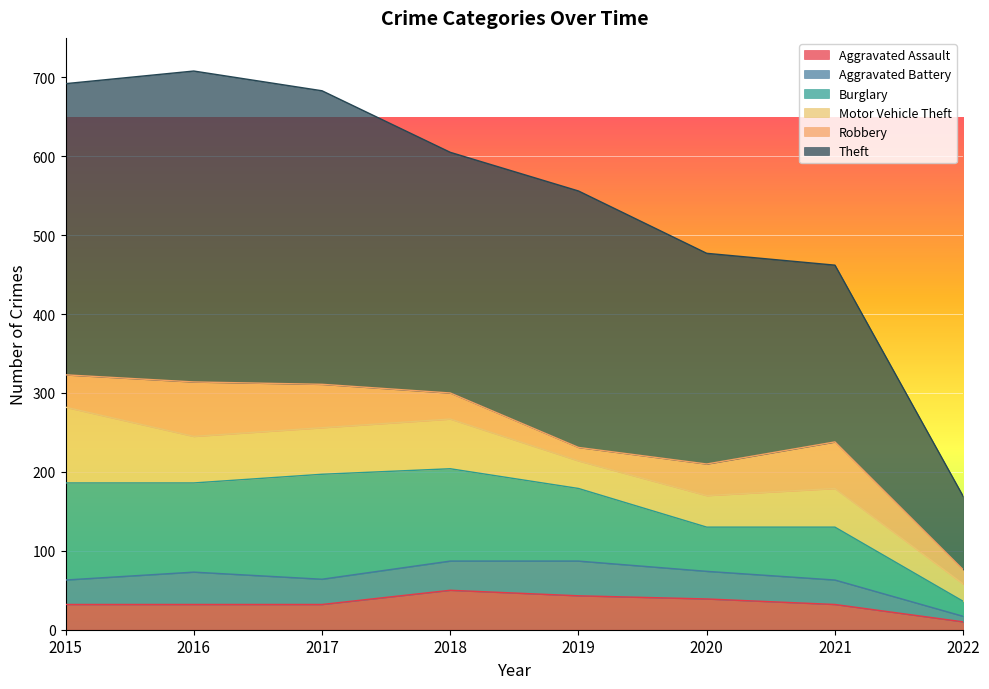

At how many categories does at least one series exceed 234?

6